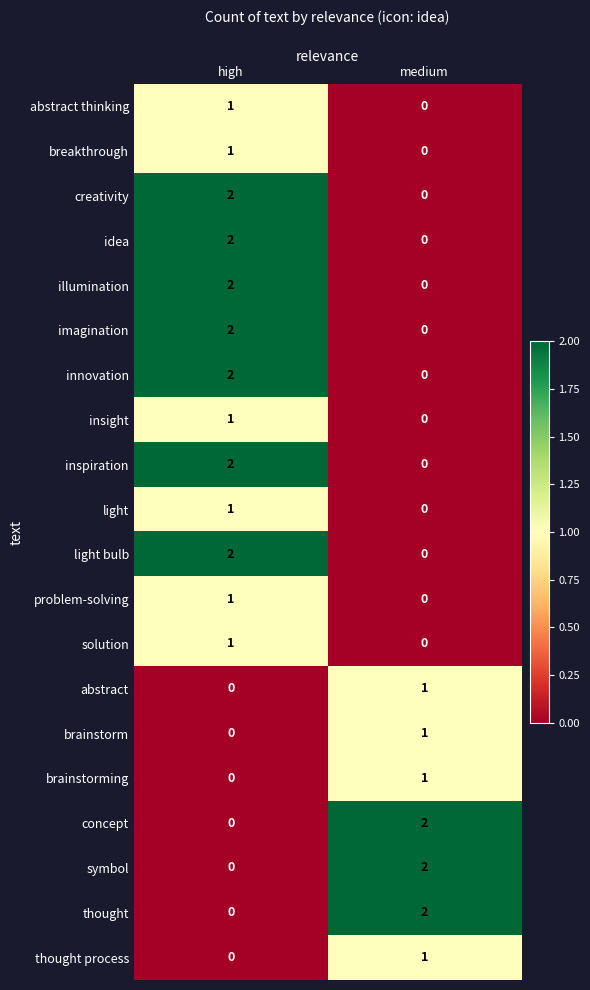

What is the total value across all series at high?

20